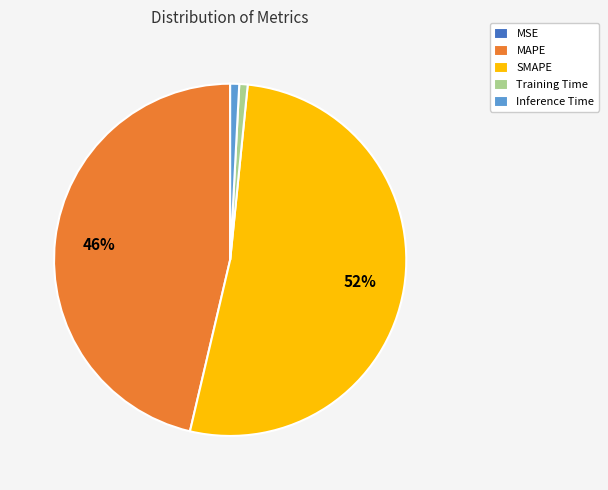

To the nearest percent, what is the combined percentage of SMAPE and MAPE?

98%